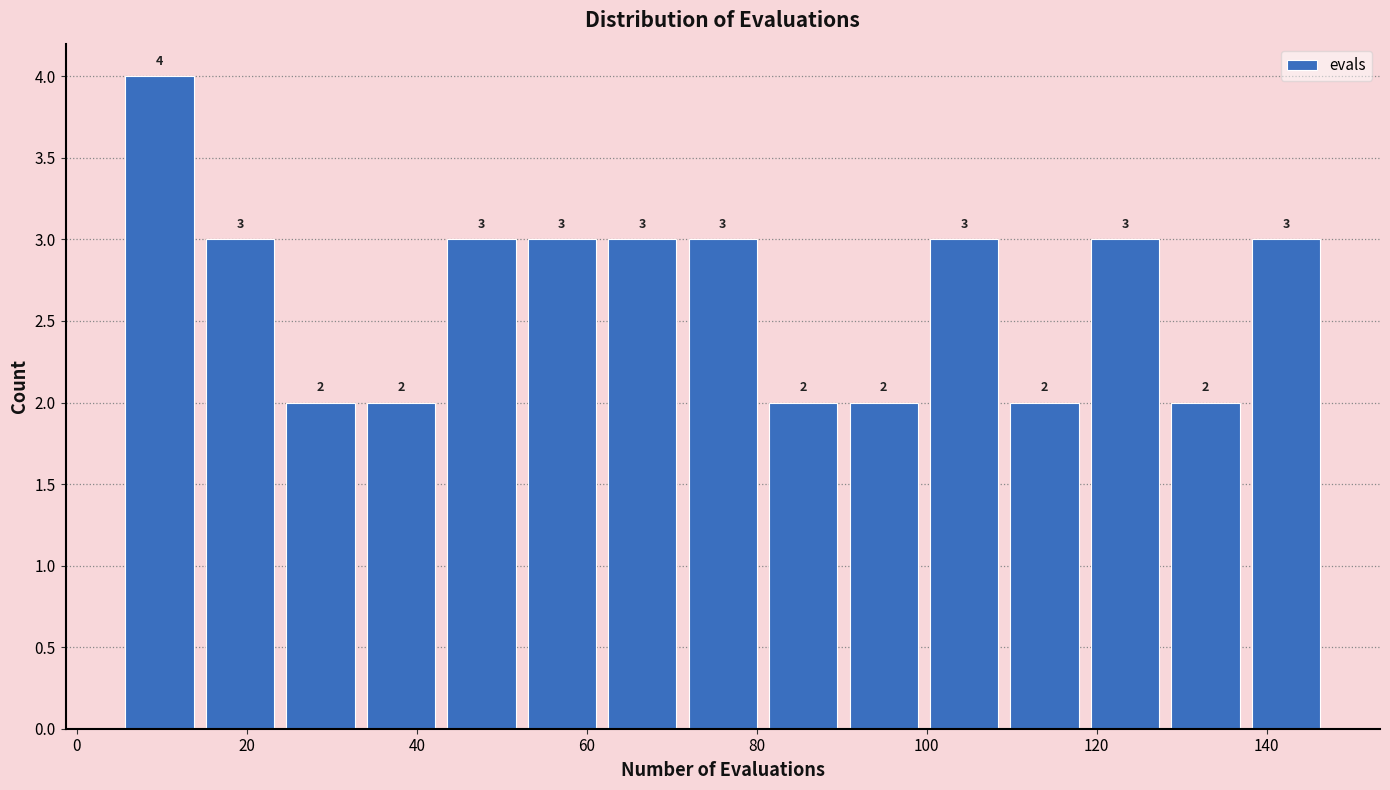

Over which range of the x-axis is the bar tallest?

6 to 14